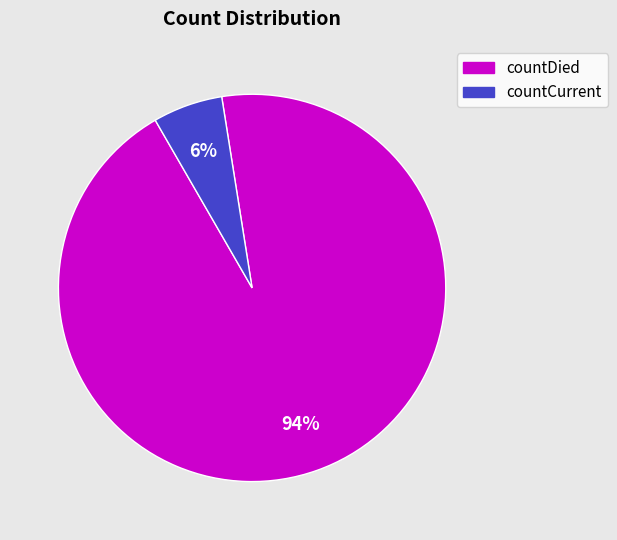

Rank the categories by value from lowest to highest.

countCurrent, countDied